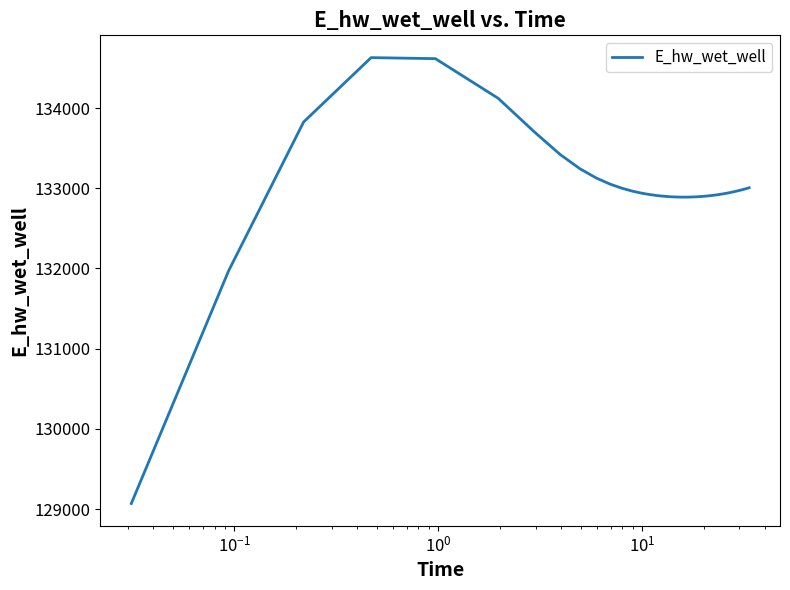

What is the maximum value shown in the chart?

134628.0